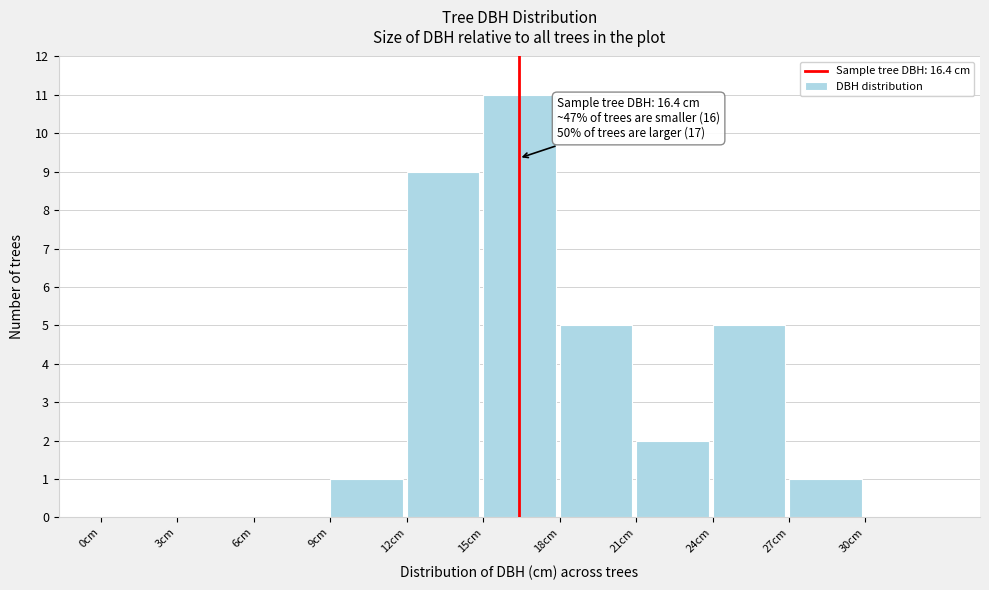

Over which range of the x-axis is the bar tallest?

15 to 18